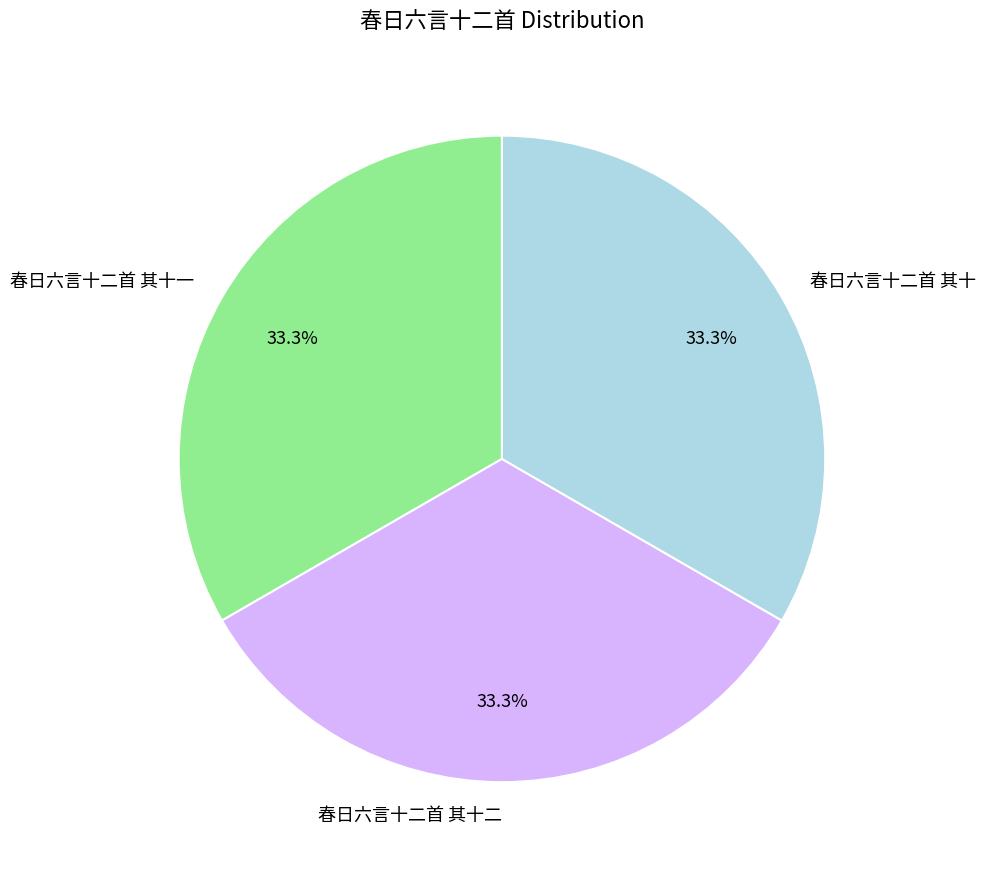

True or false: 春日六言十二首 其十 accounts for 33% of the total.

True